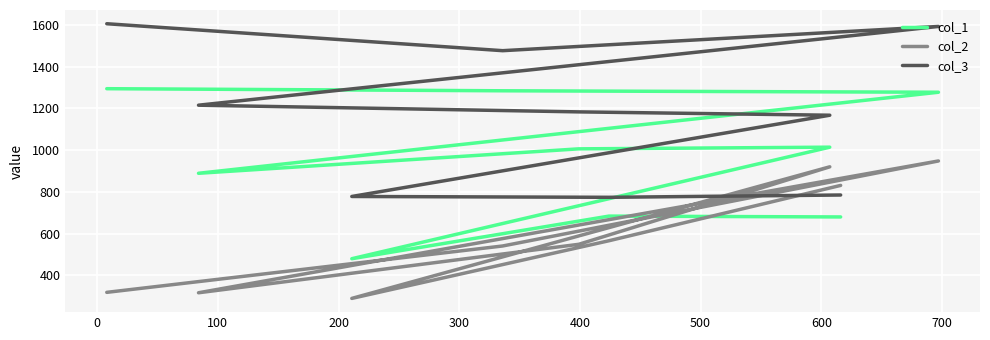

What is the lowest value of the col_2 series?

290